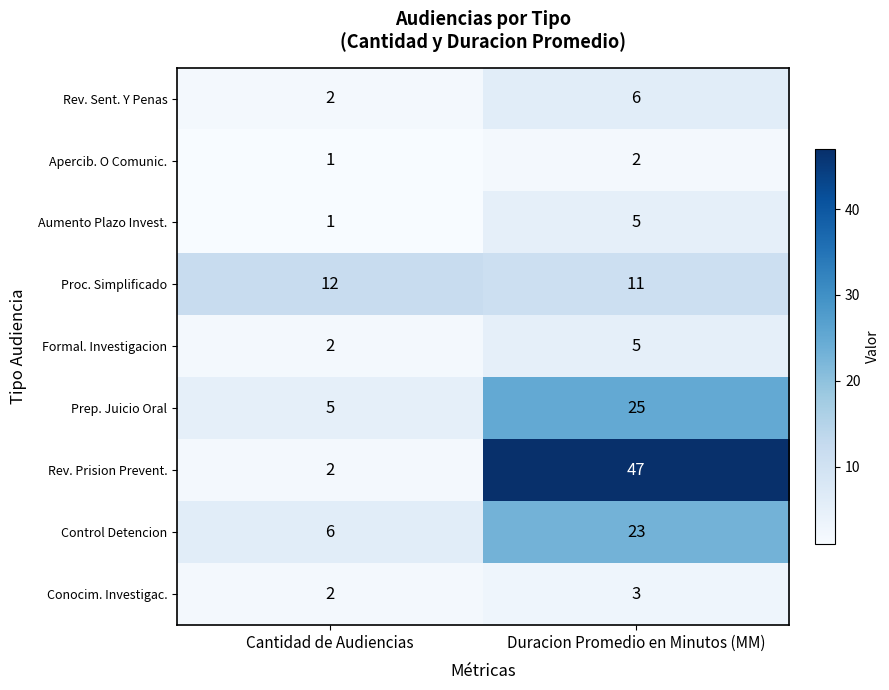

Reading left to right, extract all data points from this chart.

Rev. Sent. Y Penas: Cantidad de Audiencias=2	Duracion Promedio en Minutos (MM)=6
Apercib. O Comunic.: Cantidad de Audiencias=1	Duracion Promedio en Minutos (MM)=2
Aumento Plazo Invest.: Cantidad de Audiencias=1	Duracion Promedio en Minutos (MM)=5
Proc. Simplificado: Cantidad de Audiencias=12	Duracion Promedio en Minutos (MM)=11
Formal. Investigacion: Cantidad de Audiencias=2	Duracion Promedio en Minutos (MM)=5
Prep. Juicio Oral: Cantidad de Audiencias=5	Duracion Promedio en Minutos (MM)=25
Rev. Prision Prevent.: Cantidad de Audiencias=2	Duracion Promedio en Minutos (MM)=47
Control Detencion: Cantidad de Audiencias=6	Duracion Promedio en Minutos (MM)=23
Conocim. Investigac.: Cantidad de Audiencias=2	Duracion Promedio en Minutos (MM)=3